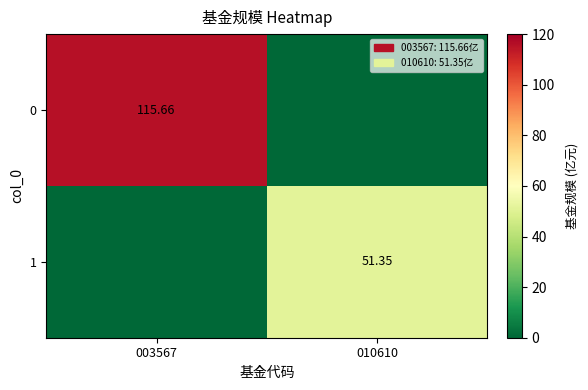

Is the value of 1 at 010610 greater than the value of 0 at 003567?

No